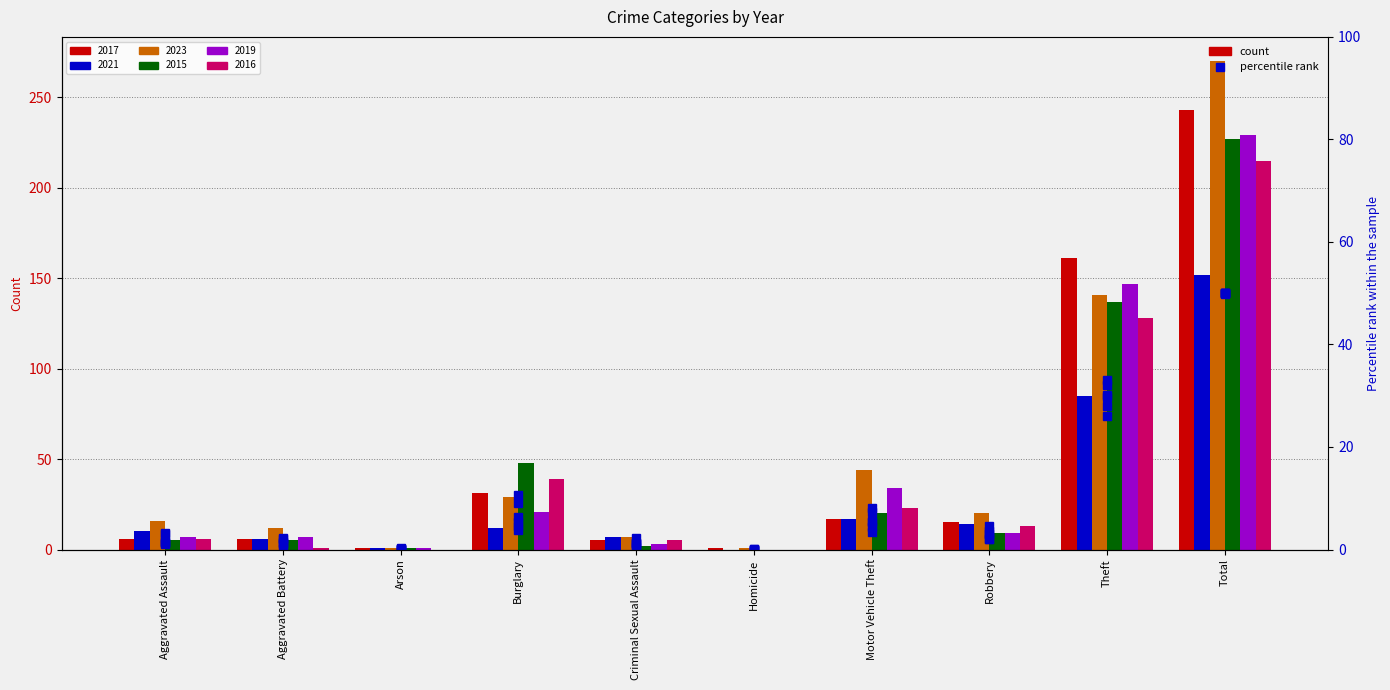

Is the value of 2015 % at Robbery greater than the value of 2021 % at Burglary?

No